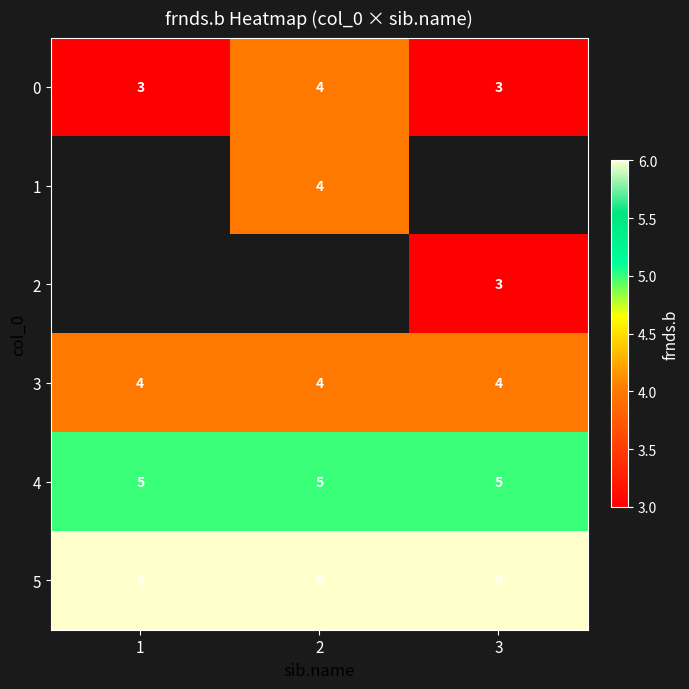

Between 3 and 1, which is larger?

3